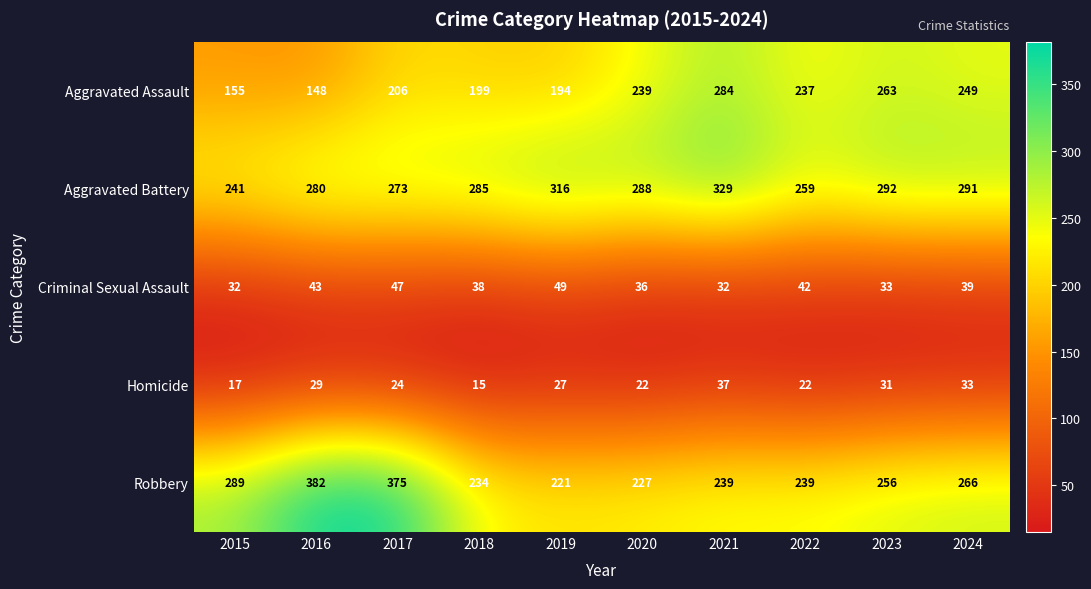

List the series in order of their peak value, lowest first.

Homicide, Criminal Sexual Assault, Aggravated Assault, Aggravated Battery, Robbery